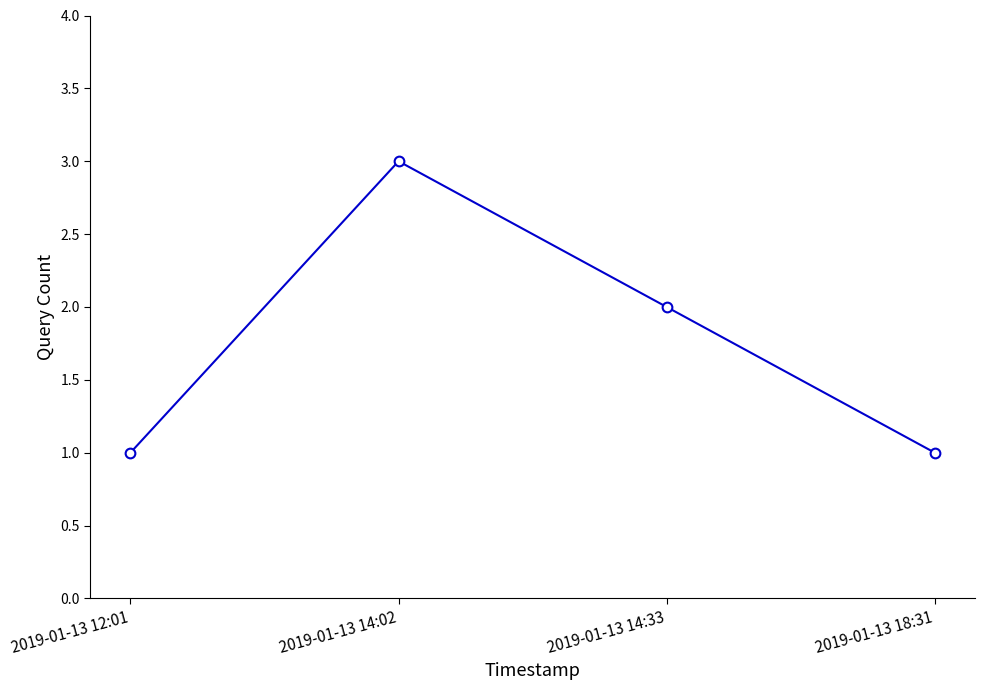

At which label does the data first exceed 2?

2019-01-13 14:02